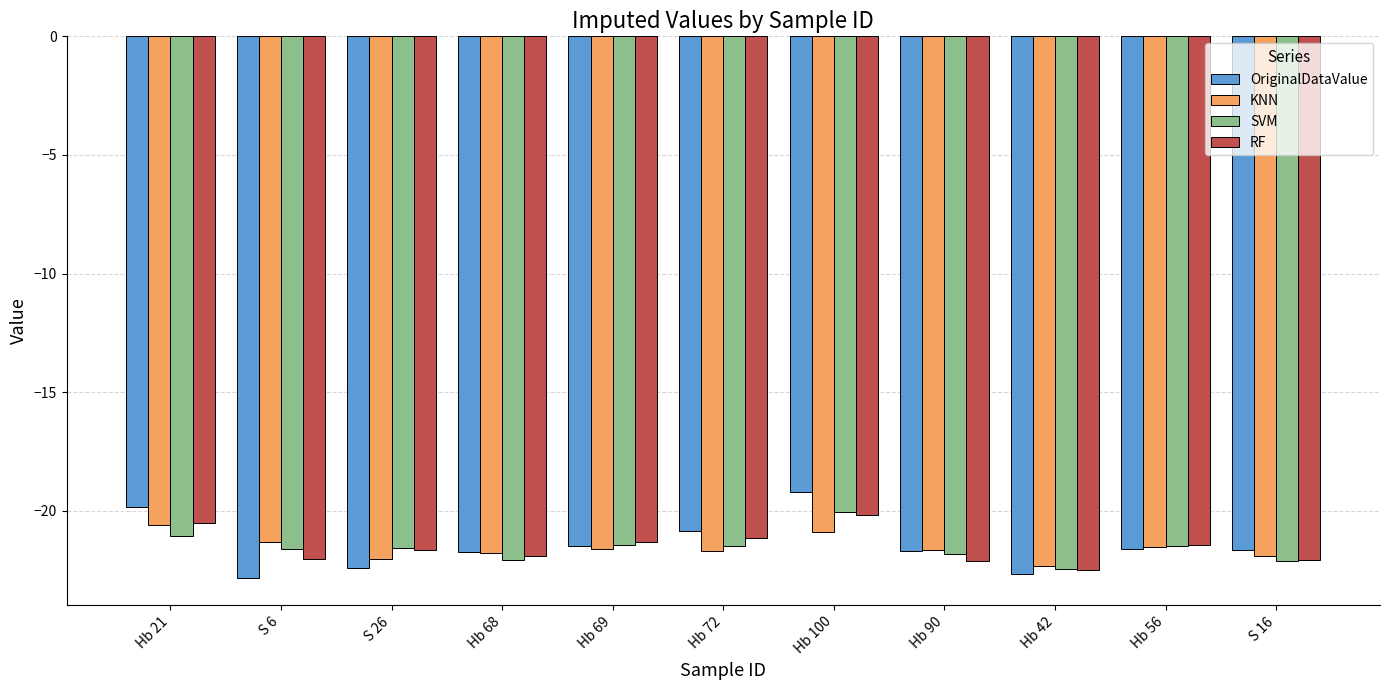

Count the number of categories in the chart.

11